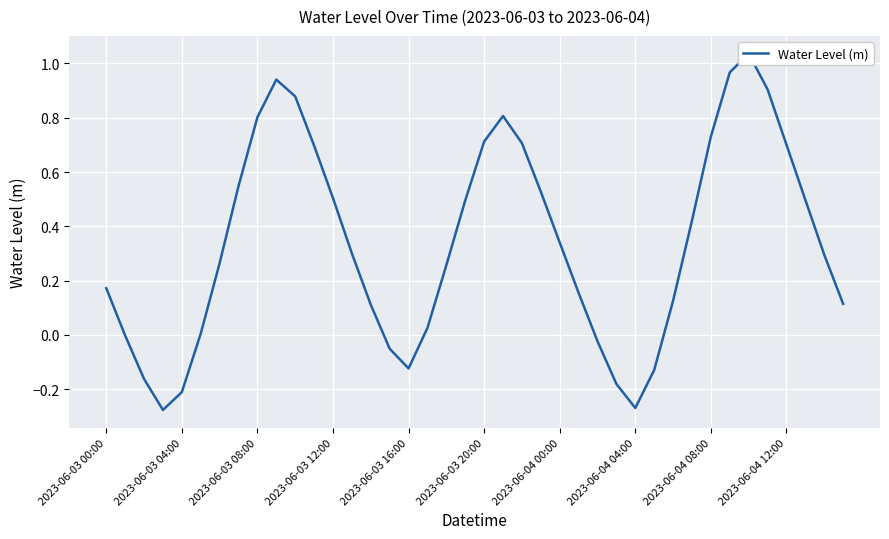

Is it true that the value at 21 is 1.5?

False